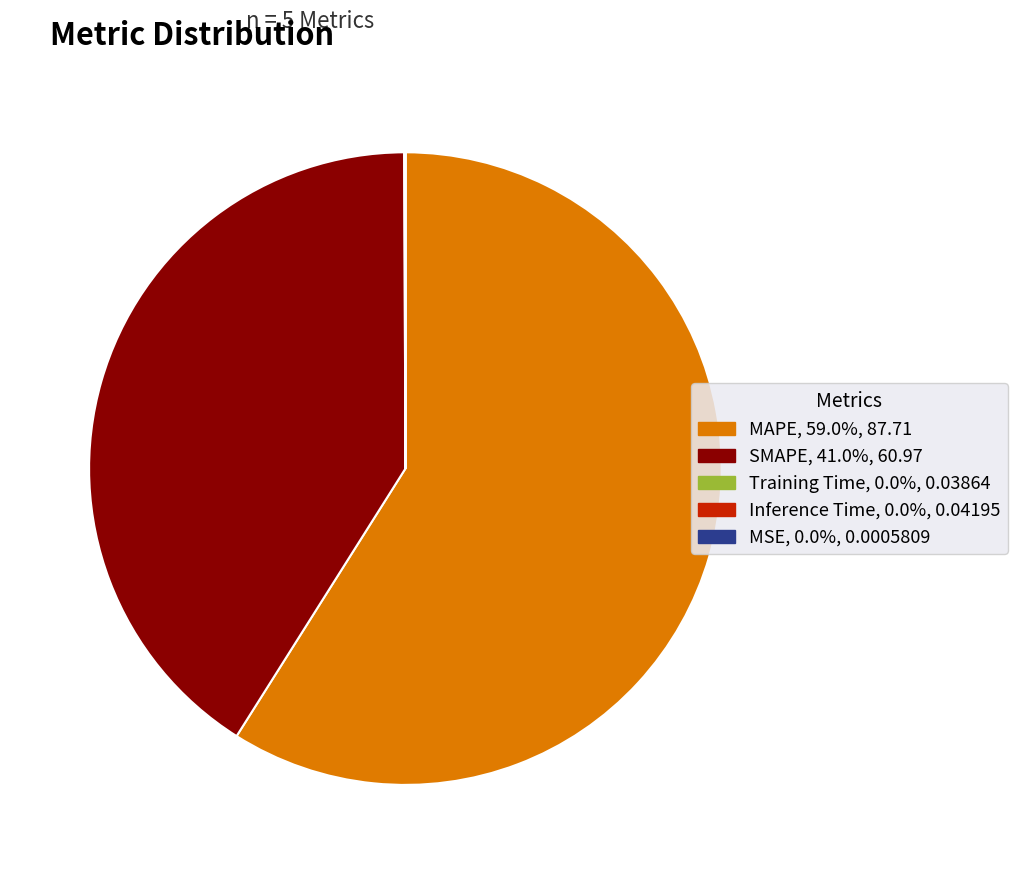

True or false: SMAPE accounts for 32% of the total.

False